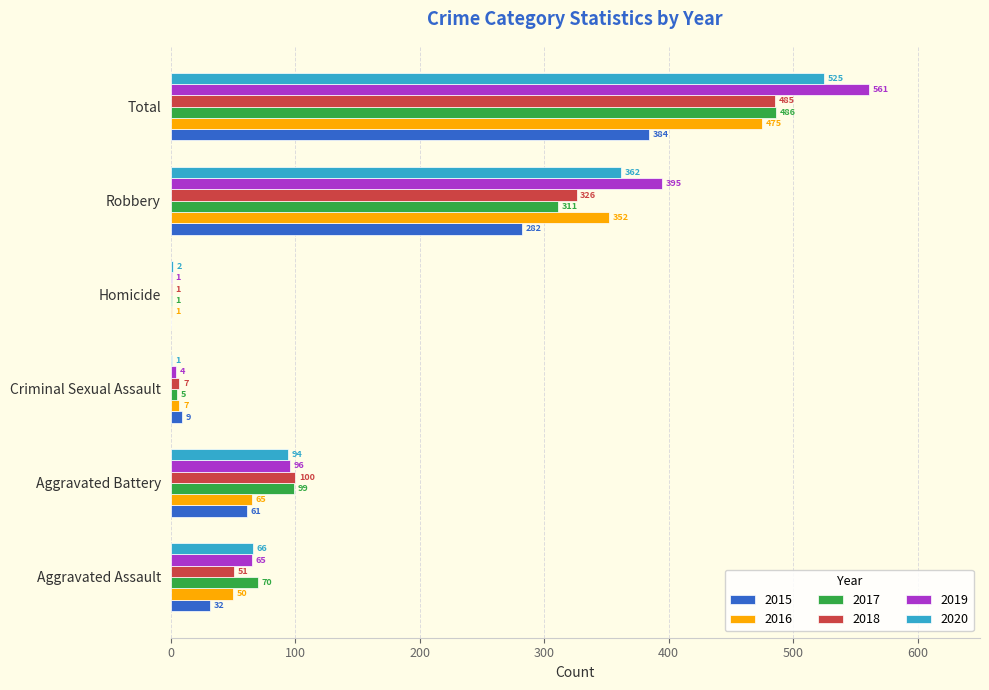

Count the number of data series in this chart.

6